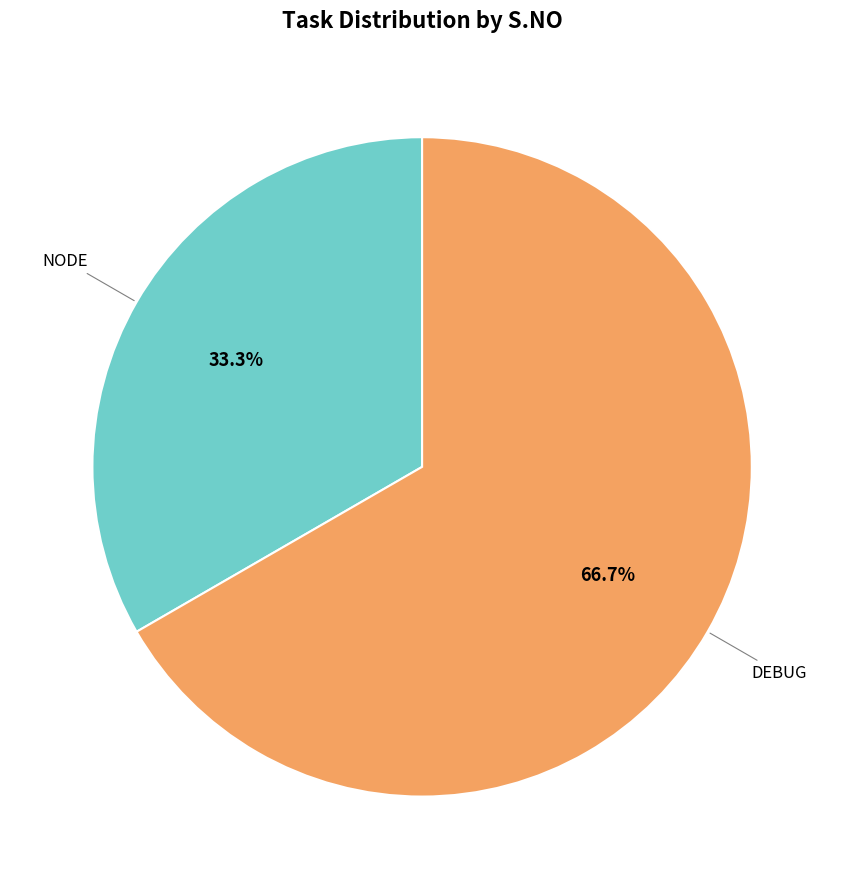

Is there a majority slice in this chart?

Yes